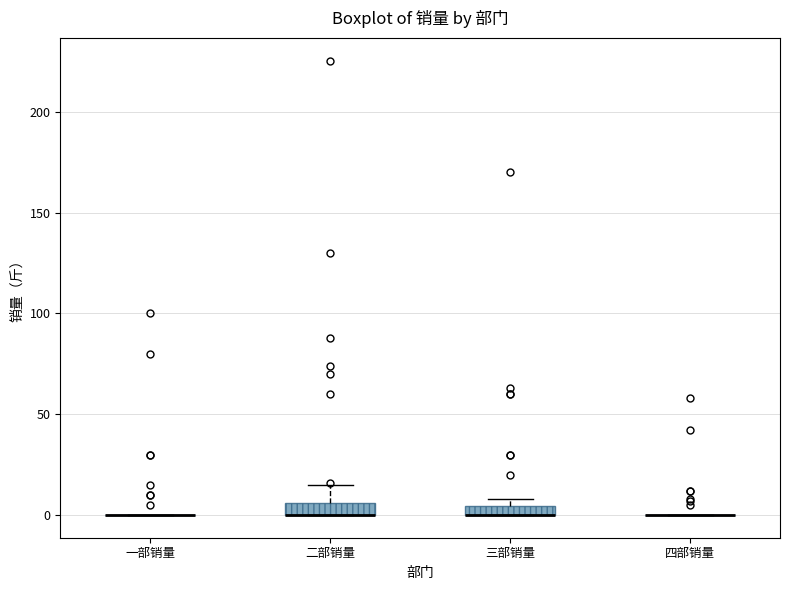

Where does the upper whisker of the box for 二部销量 end on the y-axis? The values are not printed on the chart, so give them approximately, as read against the axis.

15